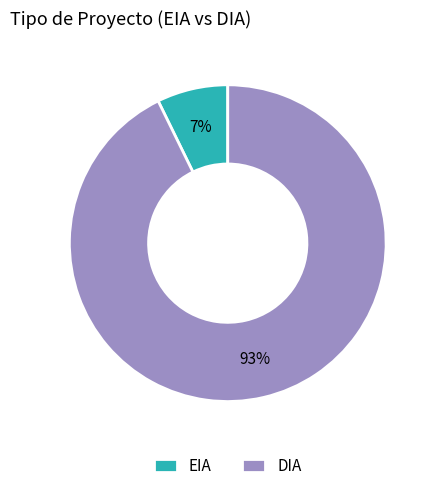

Is there any slice that represents more than half of the pie?

Yes